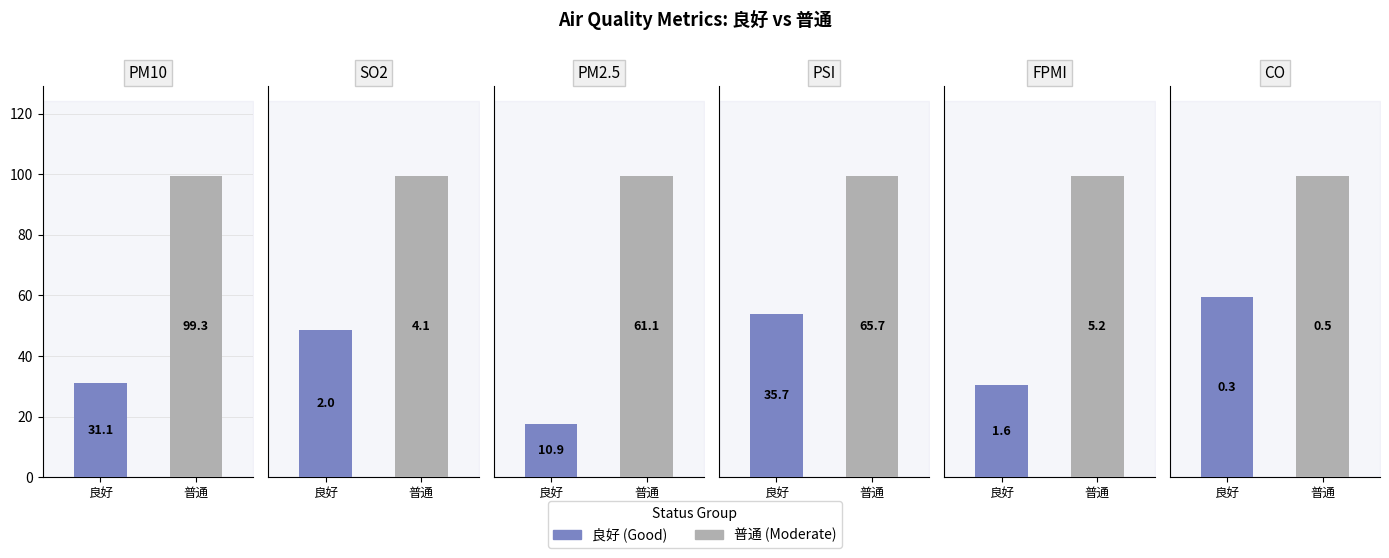

True or false: PSI has a value of 64.4 at 良好.

False